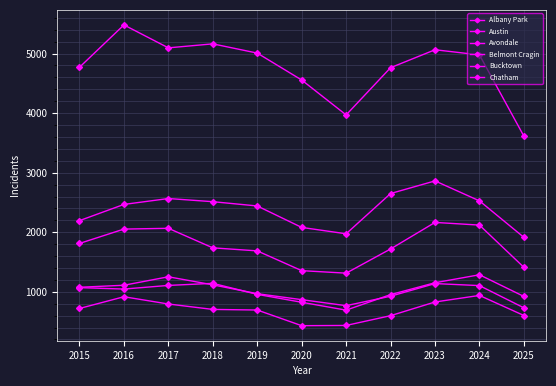

Count the number of categories in the chart.

11